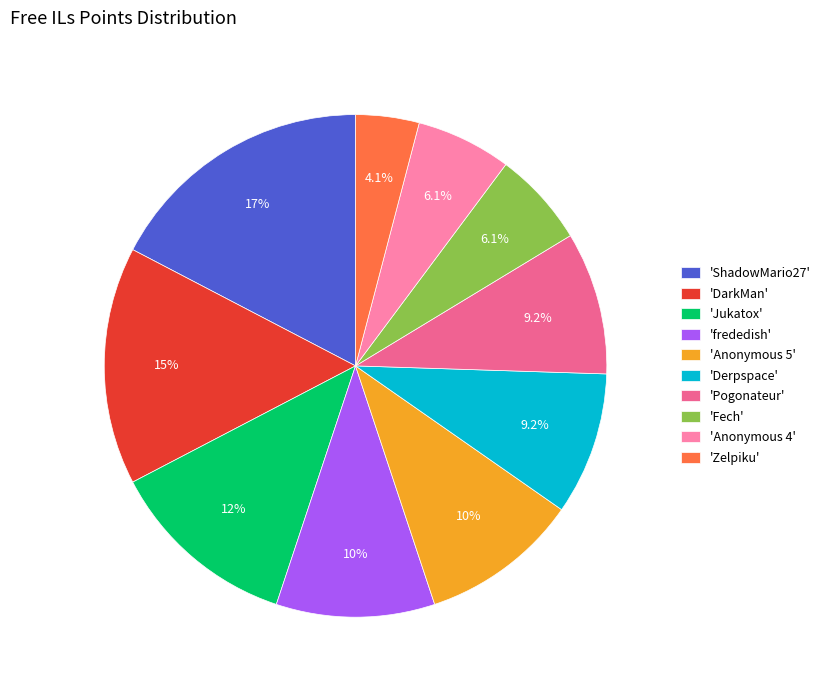

Combined, do 'Pogonateur' and 'Zelpiku' account for over 50%?

No